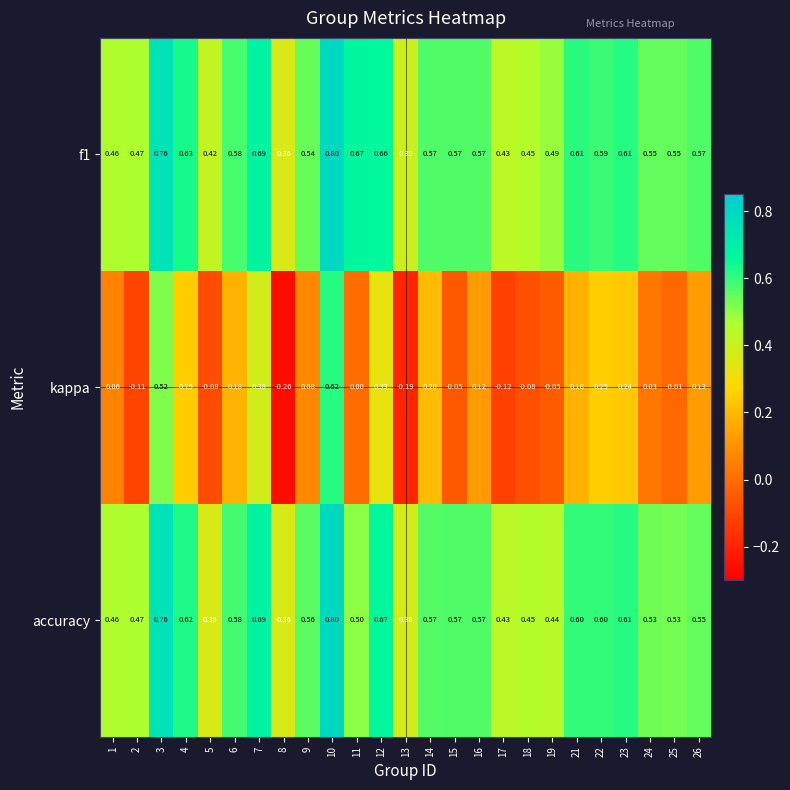

What is the maximum value shown in the chart?

0.8